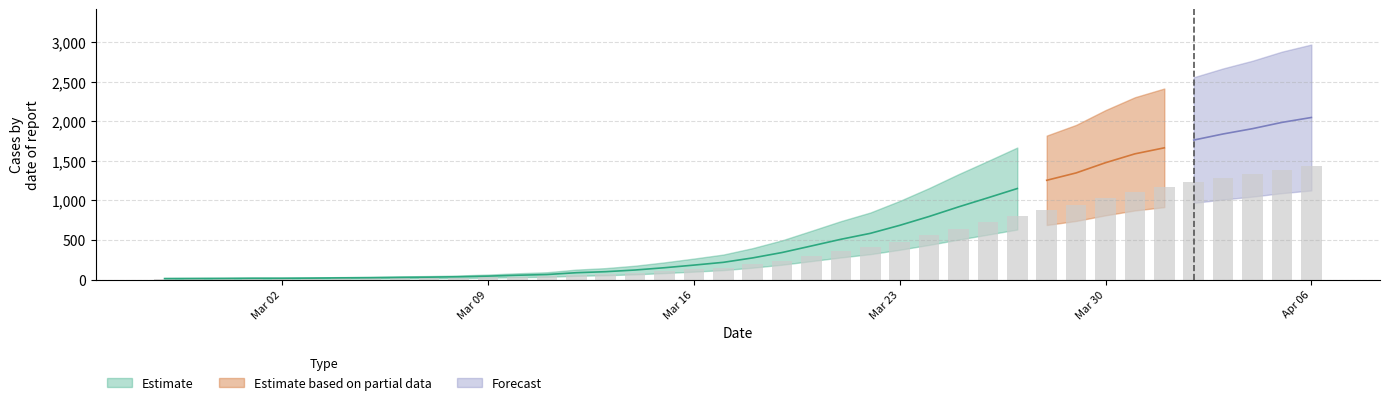

Are the bars grouped side by side (vs. stacked)?

No